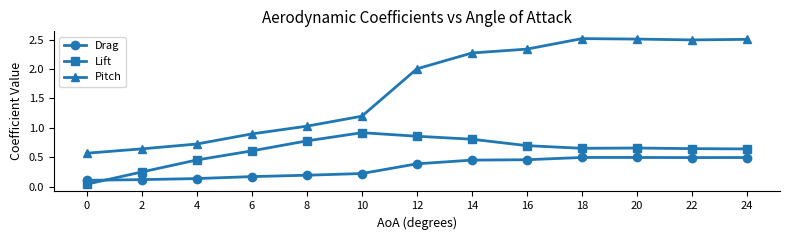

How many lines are shown in the chart?

3